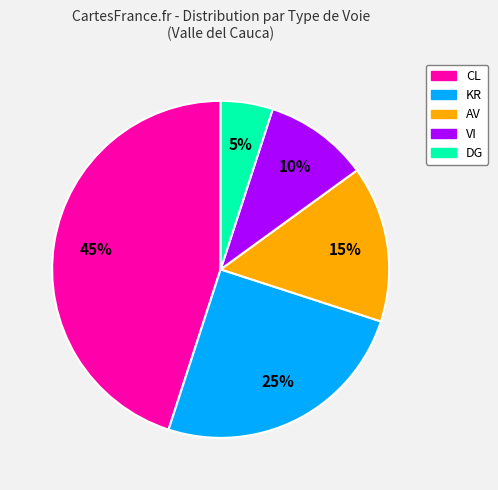

What percentage is the KR slice, to the nearest percent?

25%